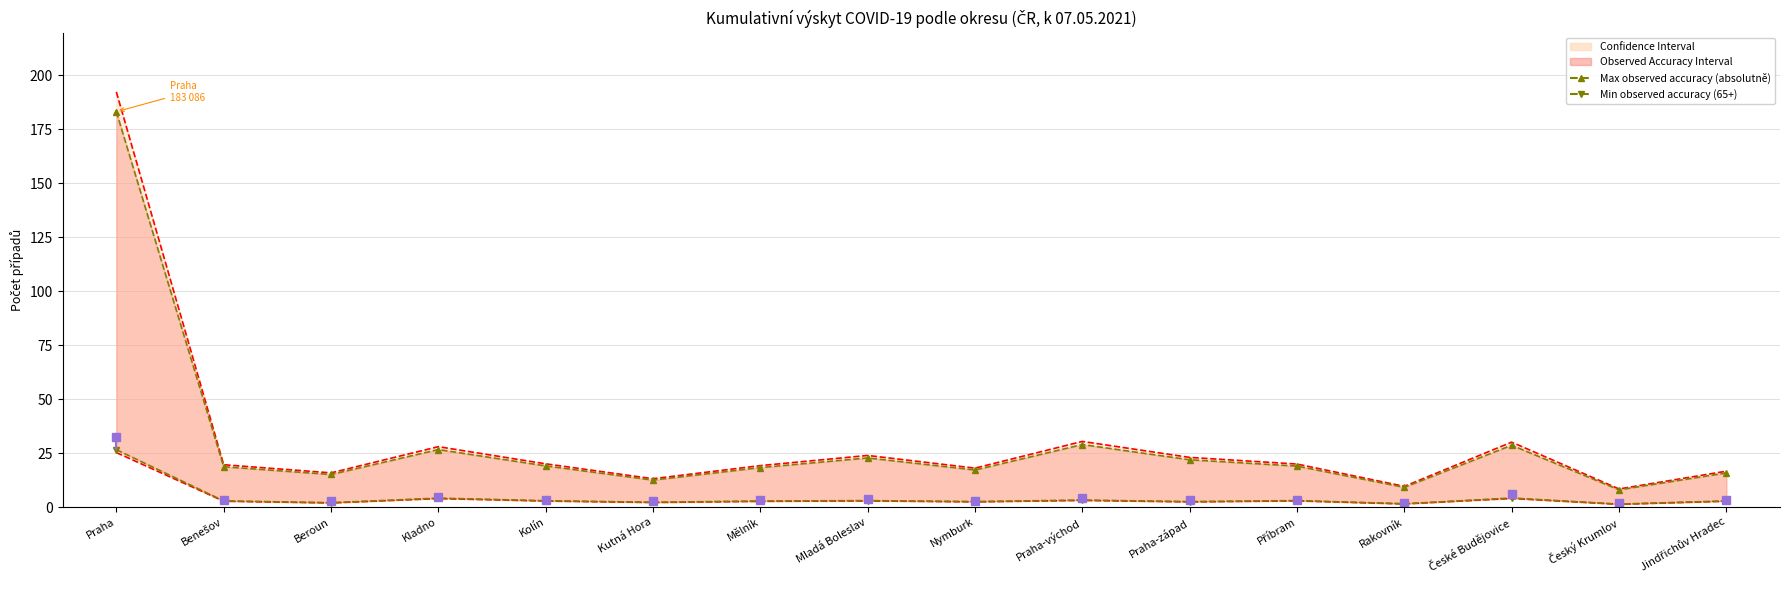

Is the value of Max observed (absolutně /1000) at Praha-západ greater than the value of Min observed (65+ /1000) at Praha?

No